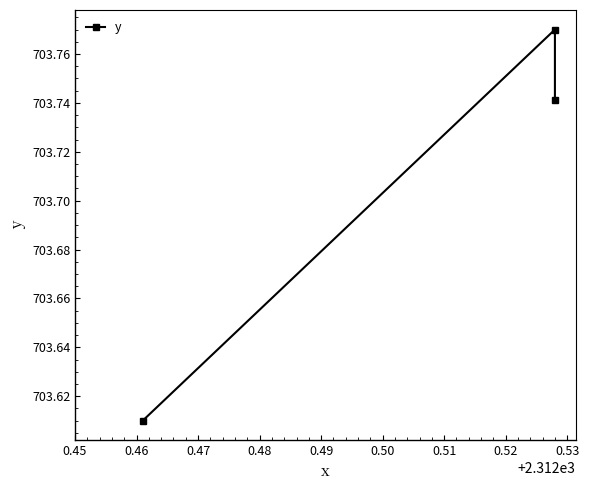

What is the difference between the values at 0.45 and 0.46?

0.2